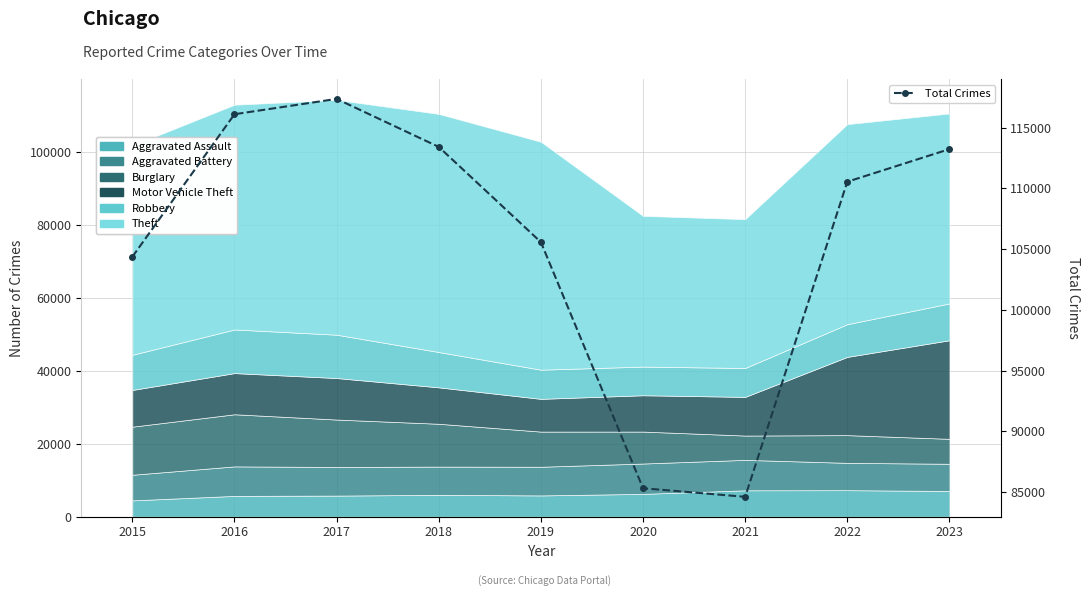

What is the change in value from 2021 to 2022?

+25923